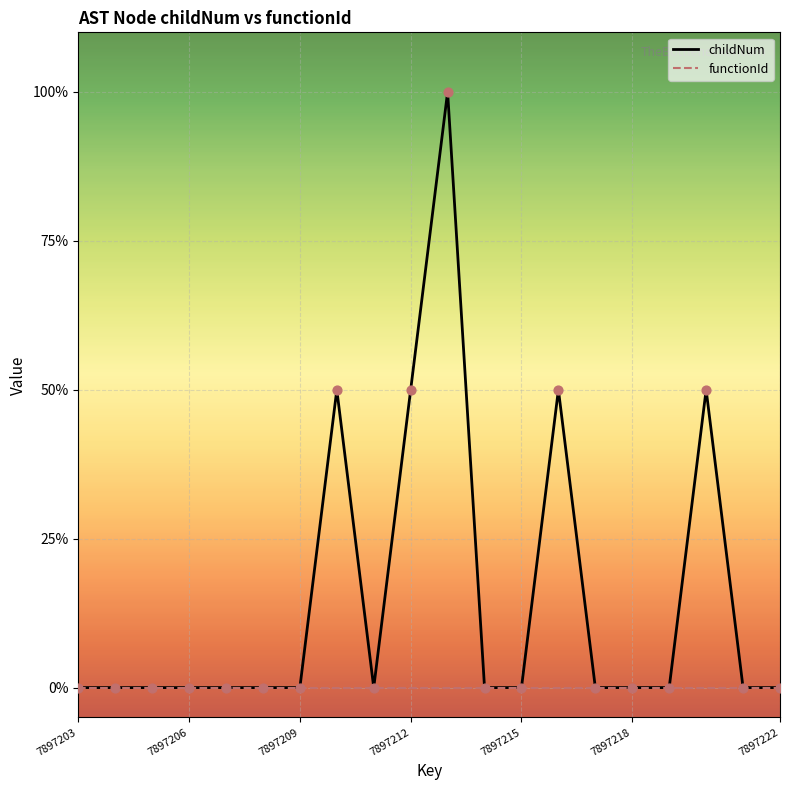

What are all the series names shown in the legend?

childNum, functionId